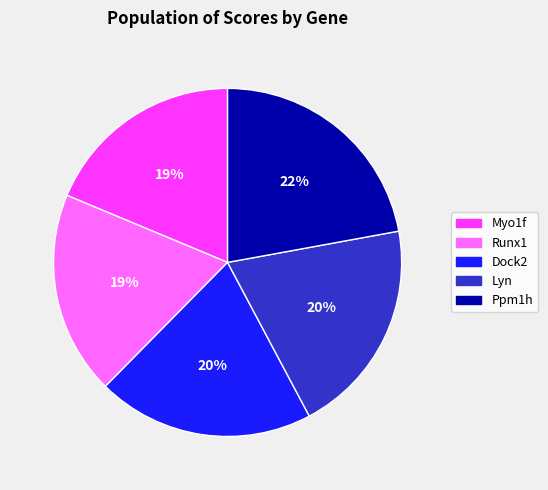

The Dock2 slice represents 20% of the pie. True or false?

True